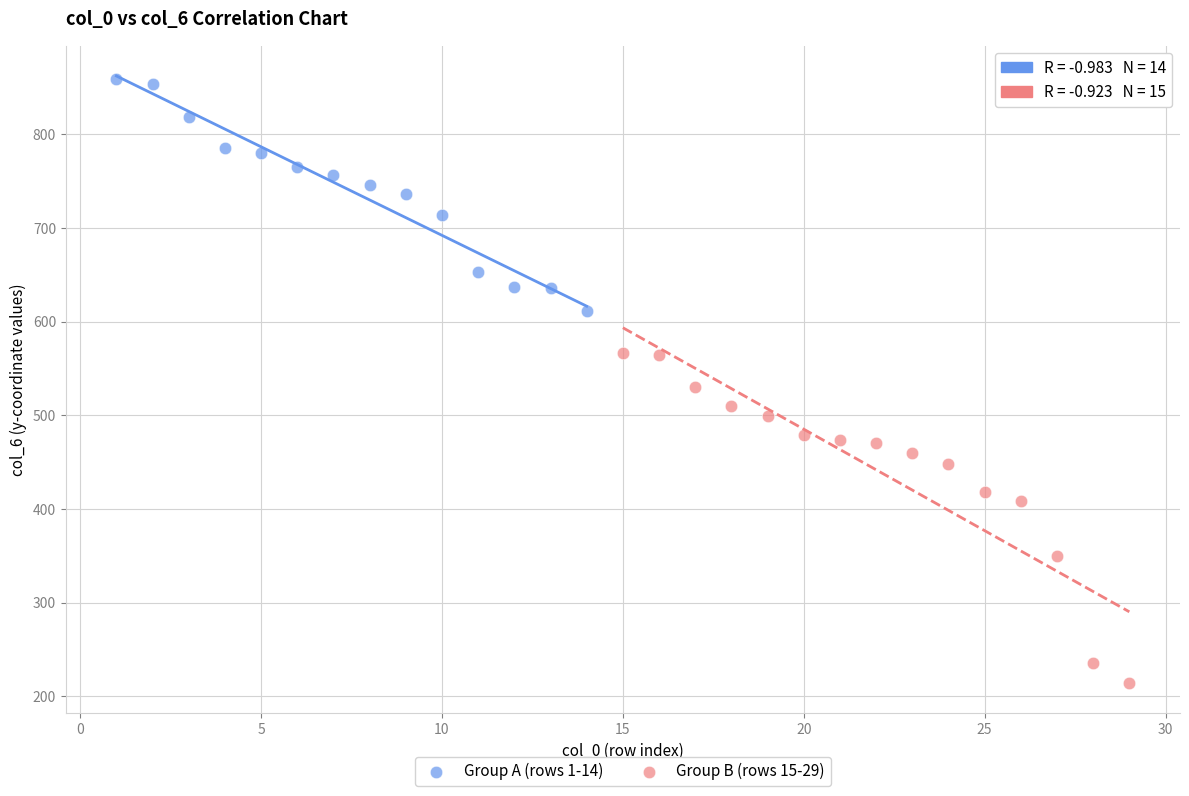

Which series reaches the minimum Y coordinate?

Group B (rows 15-29)